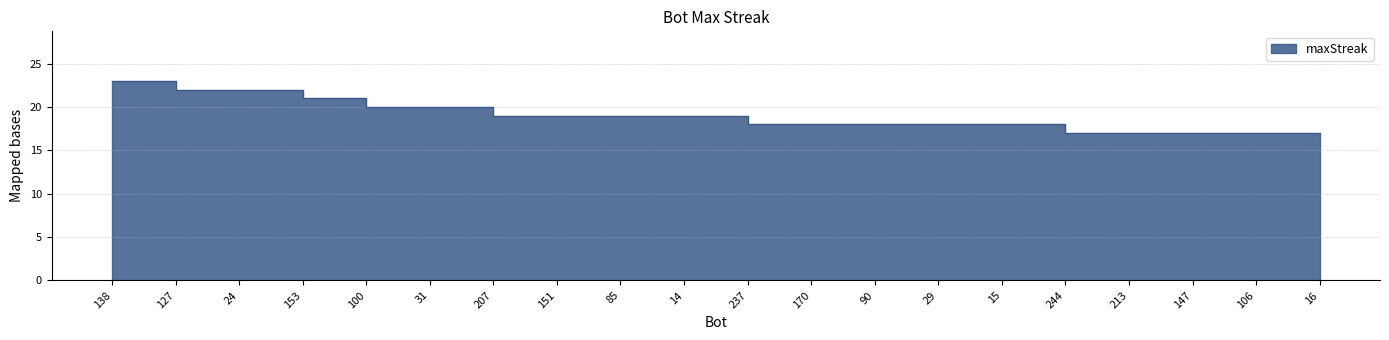

At which label is the value closest to 20?

100